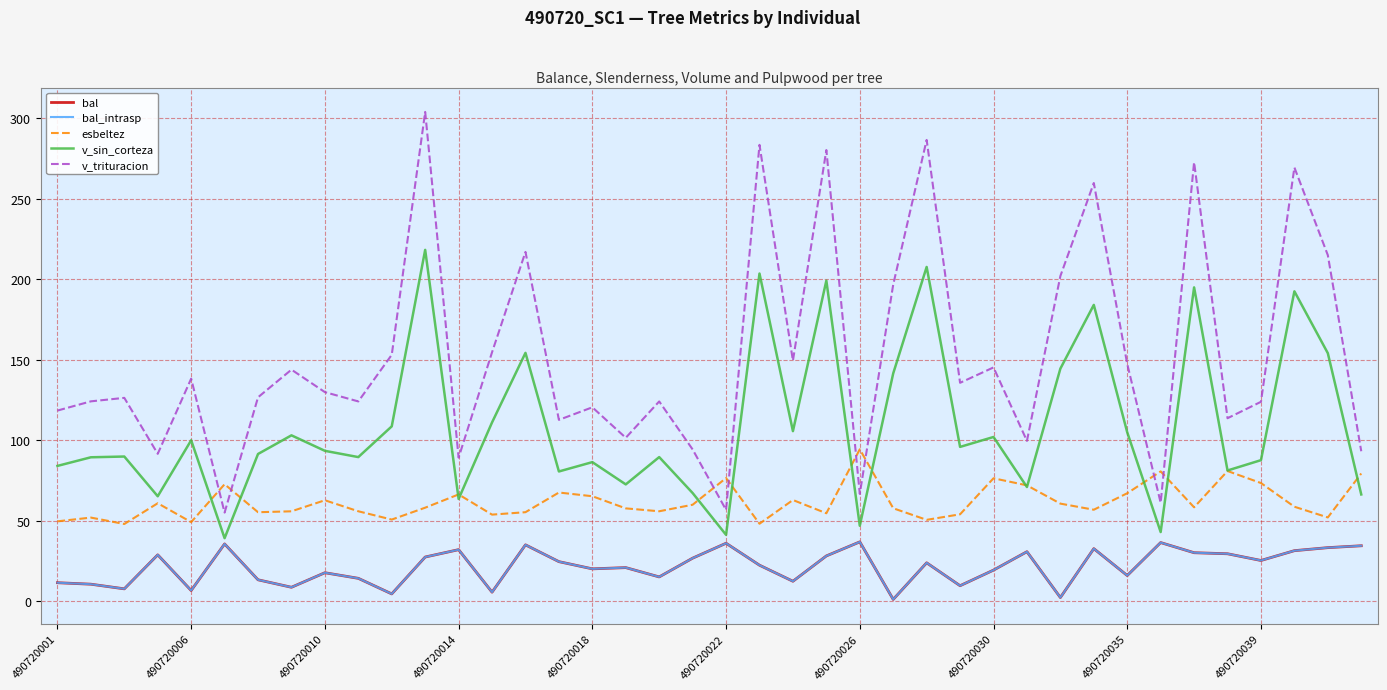

At how many categories does at least one series exceed 40?

40